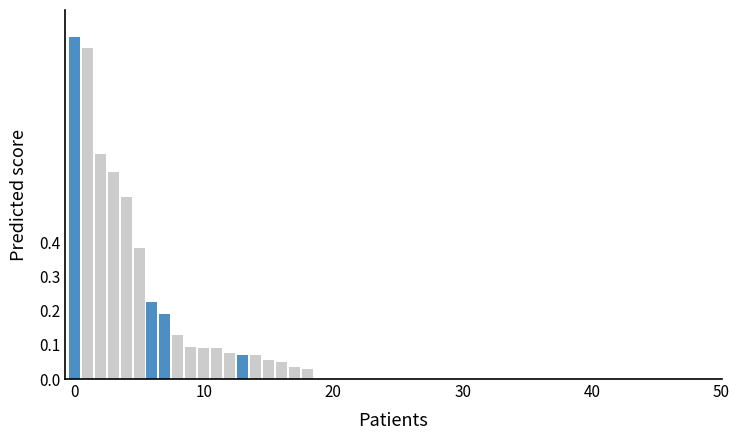

How many data points does each series have?

21